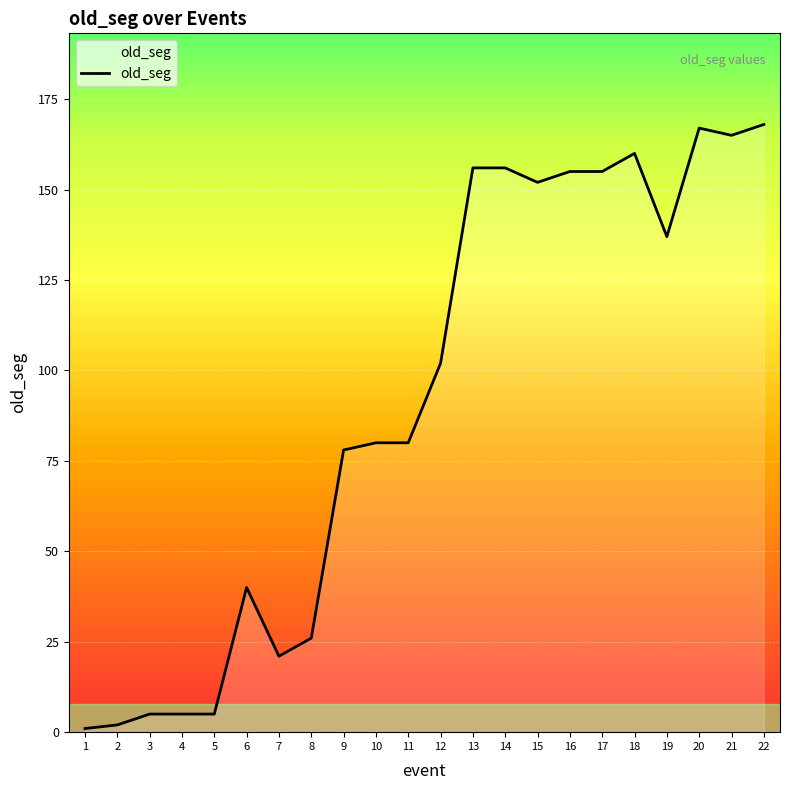

The chart shows a value of 103 at 9. True or false?

False